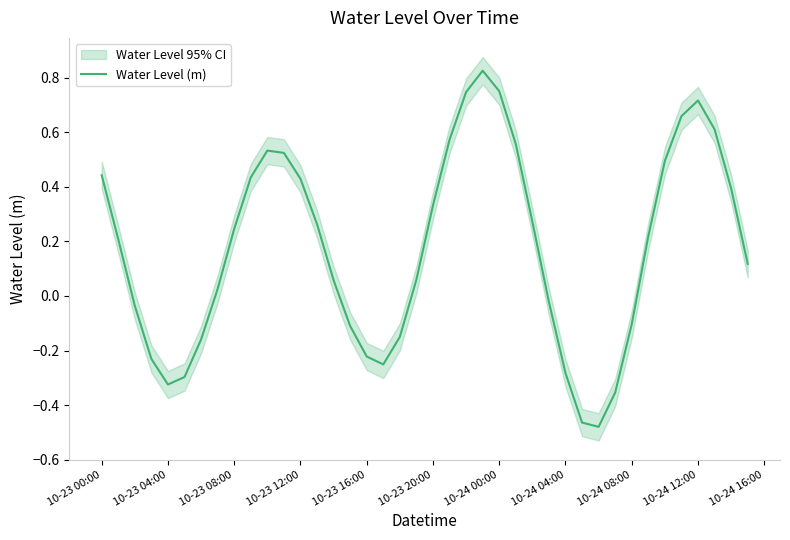

At which label does Water Level (m) first exceed 0?

10-23 00:00